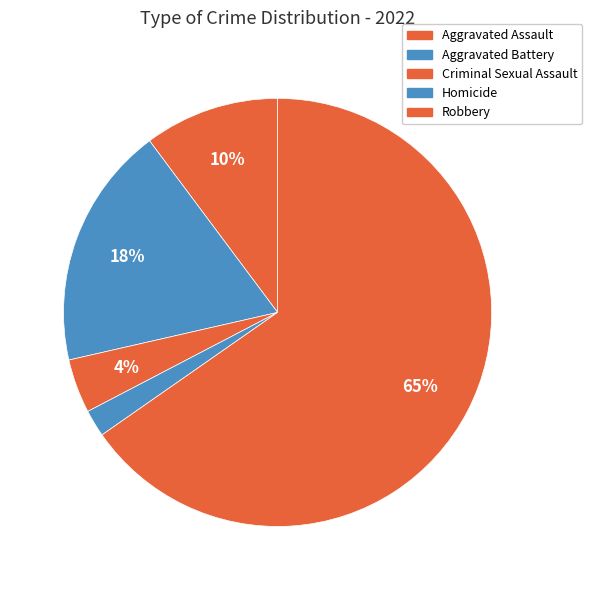

Is the sum of Homicide and Aggravated Battery greater than half?

No